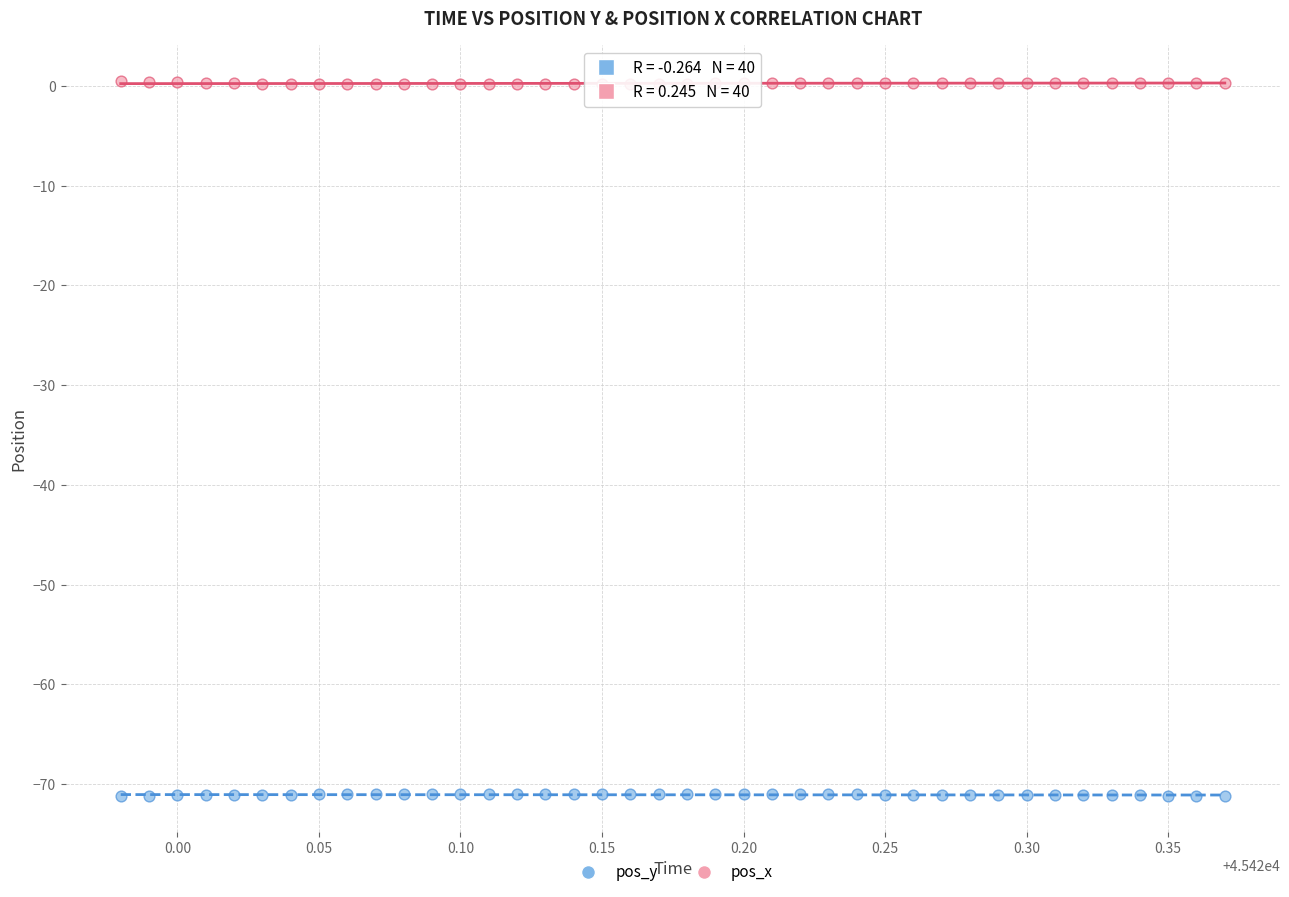

Across all data points, what is the range of Y values (max minus min)?

71.7